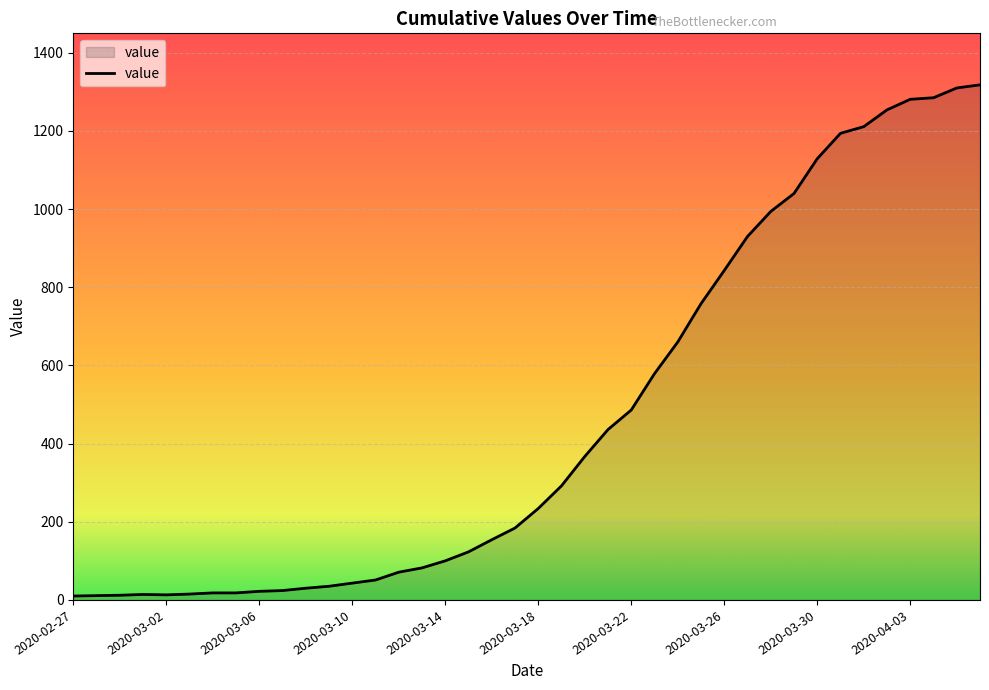

What is the maximum value shown in the chart?

1318